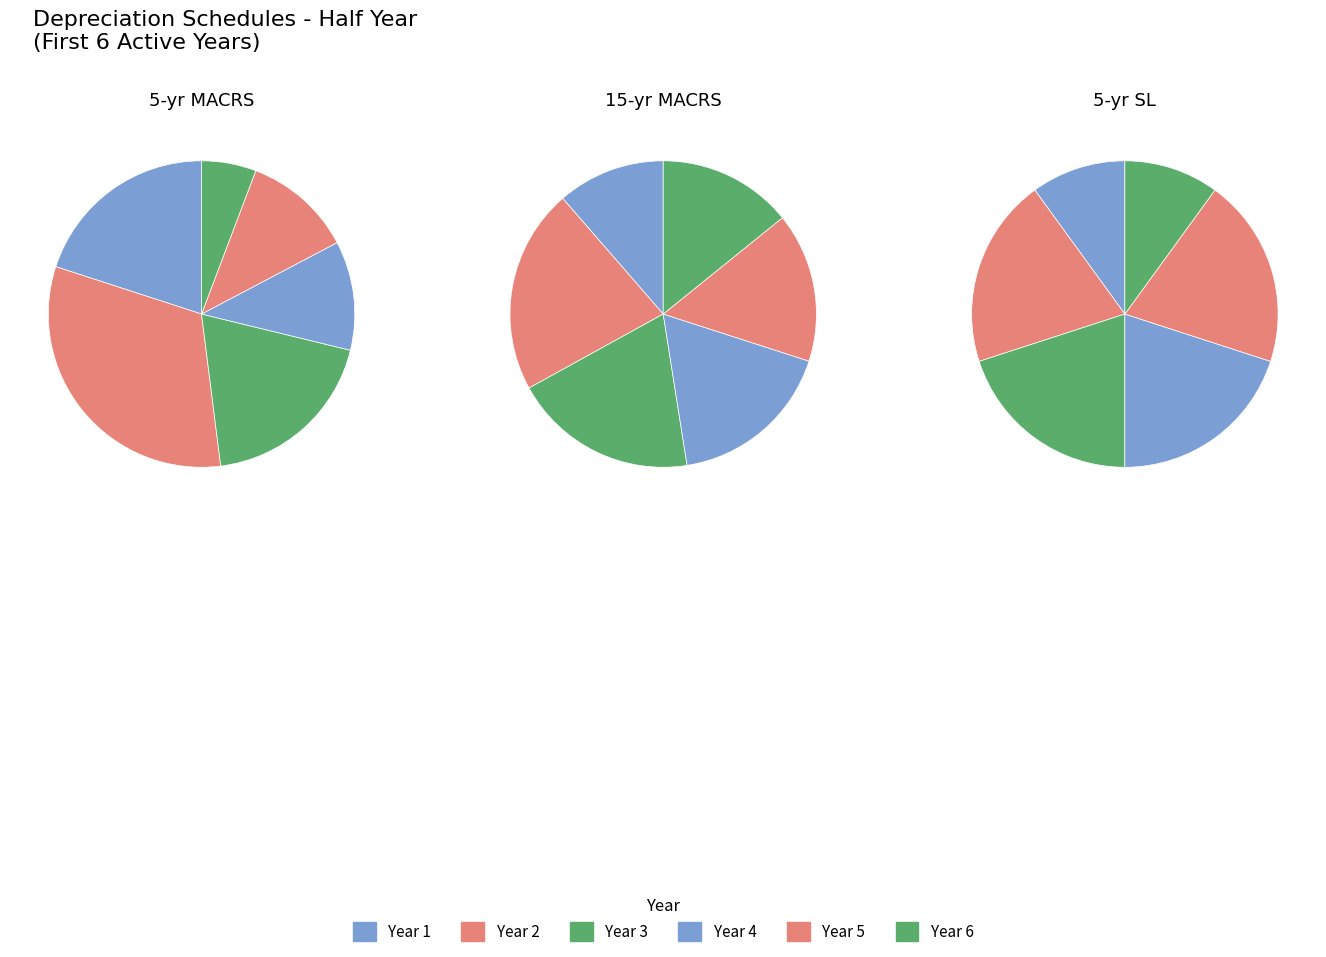

How many segments does this pie chart have?

6